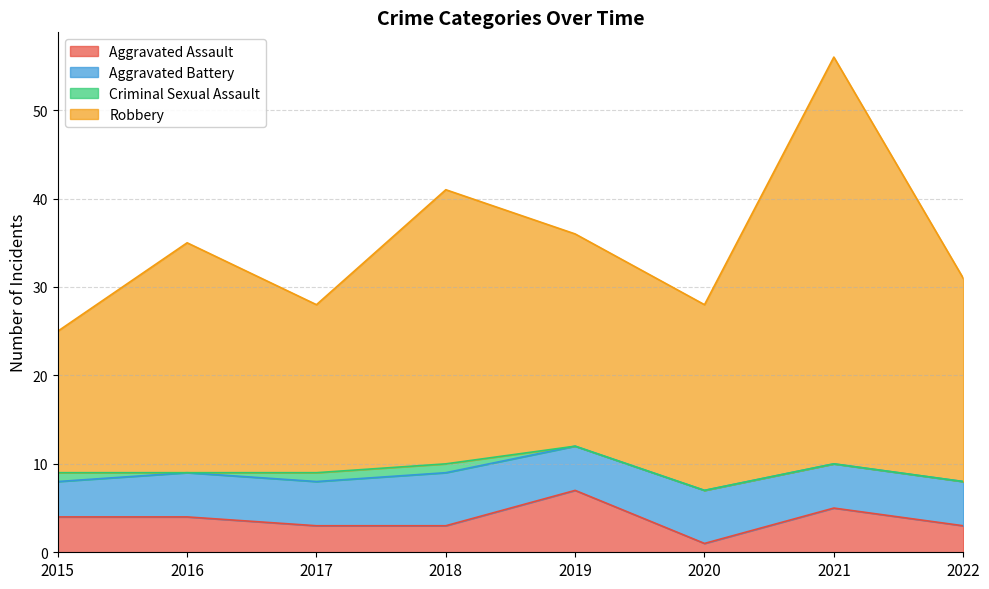

Where does the Aggravated Assault series first go above 4?

2019